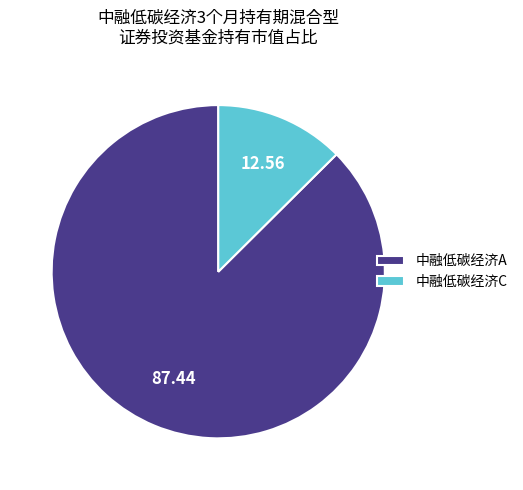

Do 中融低碳经济C and 中融低碳经济A together represent more than half of the pie?

Yes